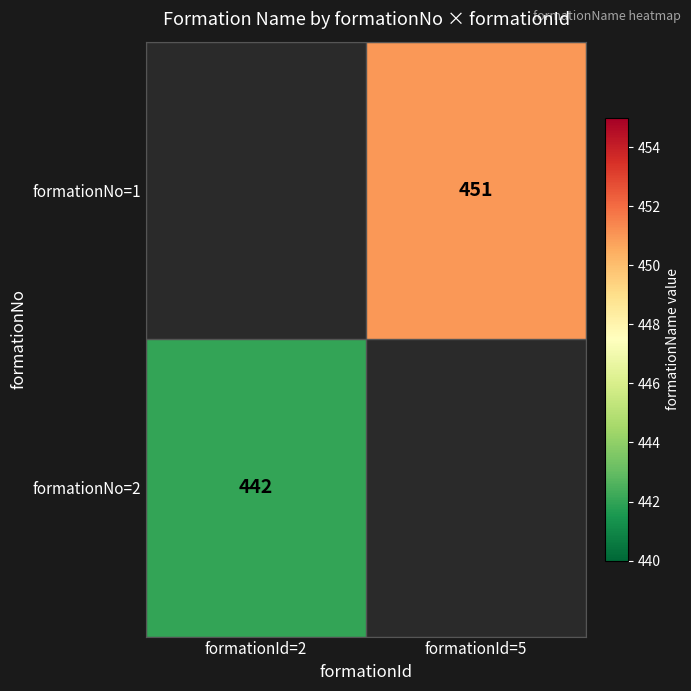

True or false: formationNo=1 has a value of 758 at formationId=5.

False